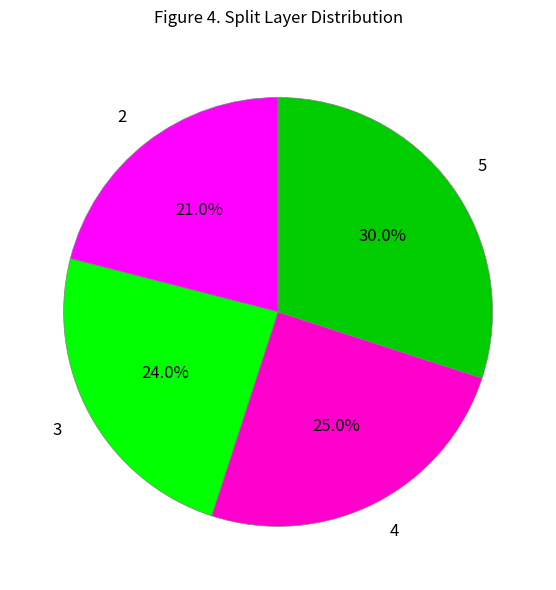

To the nearest percent, what is the average slice percentage?

25%